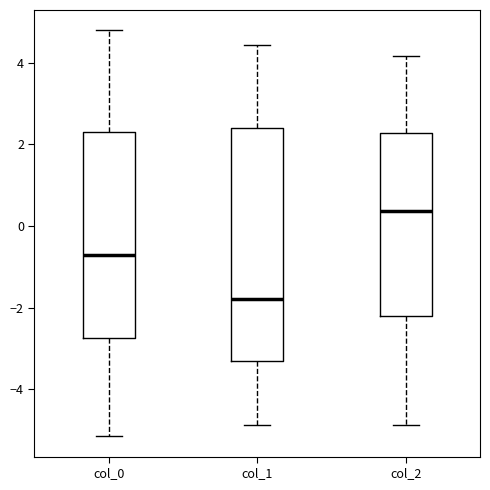

Which box's median line is the highest?

col_2